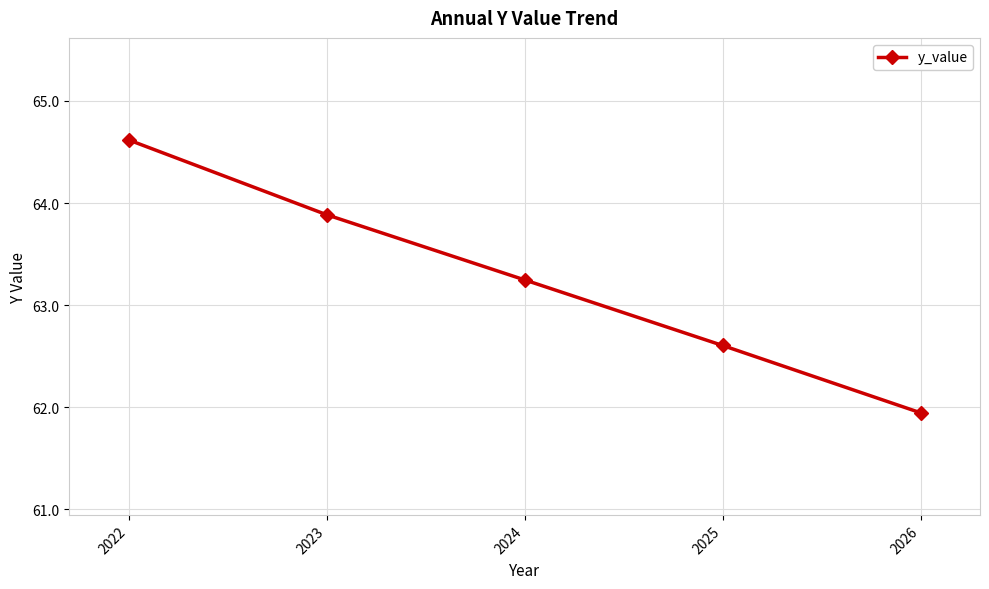

Between 2026 and 2025, which is larger?

2025